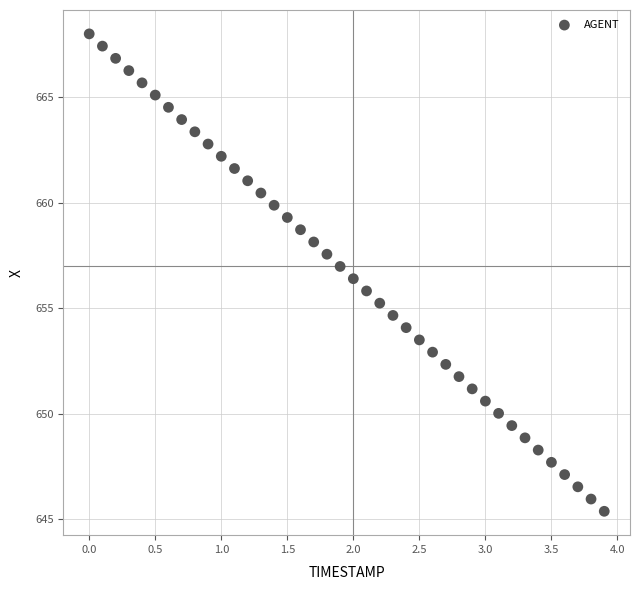

What is the range of Y values (max minus min)?

22.6